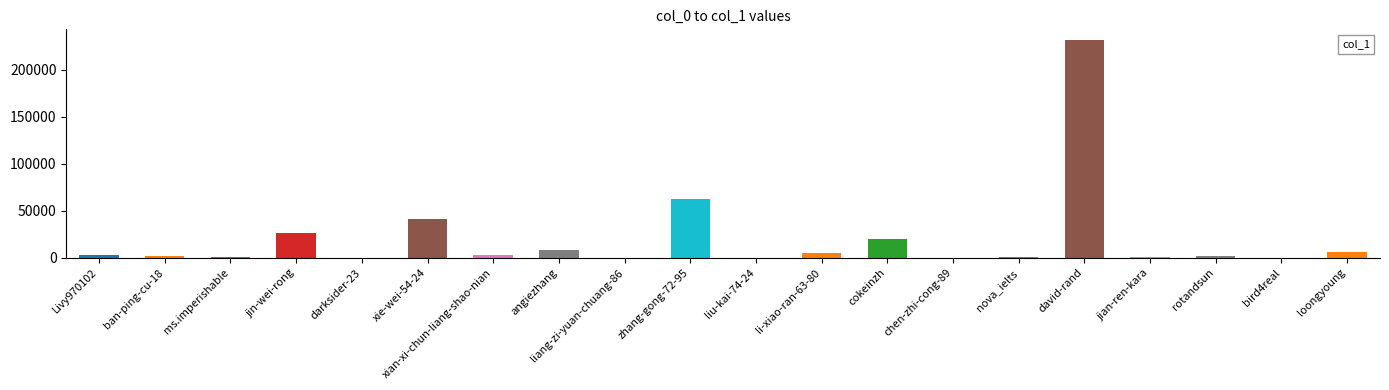

What is the greatest value displayed?

231524